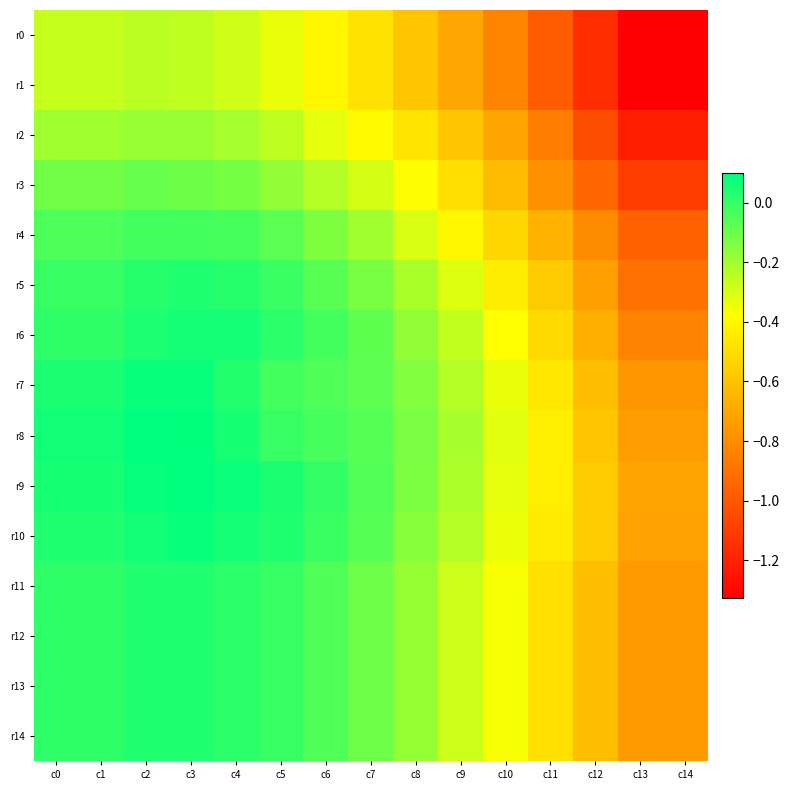

Reading left to right, what are all the values shown in this chart?

r0: c0=-0.3	c1=-0.3	c2=-0.2	c3=-0.3	c4=-0.3	c5=-0.3	c6=-0.4	c7=-0.5	c8=-0.6	c9=-0.7	c10=-0.8	c11=-1.0	c12=-1.2	c13=-1.3	c14=-1.3
r1: c0=-0.3	c1=-0.3	c2=-0.2	c3=-0.3	c4=-0.3	c5=-0.3	c6=-0.4	c7=-0.5	c8=-0.6	c9=-0.7	c10=-0.8	c11=-1.0	c12=-1.2	c13=-1.3	c14=-1.3
r2: c0=-0.2	c1=-0.2	c2=-0.2	c3=-0.2	c4=-0.2	c5=-0.3	c6=-0.3	c7=-0.4	c8=-0.5	c9=-0.6	c10=-0.7	c11=-0.9	c12=-1.0	c13=-1.2	c14=-1.2
r3: c0=-0.1	c1=-0.1	c2=-0.1	c3=-0.1	c4=-0.1	c5=-0.2	c6=-0.2	c7=-0.3	c8=-0.4	c9=-0.5	c10=-0.6	c11=-0.8	c12=-0.9	c13=-1.1	c14=-1.1
r4: c0=-0.0	c1=-0.0	c2=-0.0	c3=-0.0	c4=-0.0	c5=-0.1	c6=-0.1	c7=-0.2	c8=-0.3	c9=-0.4	c10=-0.5	c11=-0.7	c12=-0.8	c13=-1.0	c14=-1.0
r5: c0=-0.0	c1=-0.0	c2=0.0	c3=0.0	c4=0.0	c5=-0.0	c6=-0.1	c7=-0.1	c8=-0.2	c9=-0.3	c10=-0.4	c11=-0.6	c12=-0.7	c13=-0.9	c14=-0.9
r6: c0=0.0	c1=0.0	c2=0.0	c3=0.1	c4=0.1	c5=0.0	c6=-0.0	c7=-0.1	c8=-0.2	c9=-0.3	c10=-0.4	c11=-0.5	c12=-0.7	c13=-0.8	c14=-0.8
r7: c0=0.0	c1=0.0	c2=0.1	c3=0.1	c4=0.0	c5=-0.0	c6=-0.0	c7=-0.1	c8=-0.1	c9=-0.2	c10=-0.3	c11=-0.5	c12=-0.6	c13=-0.8	c14=-0.8
r8: c0=0.1	c1=0.1	c2=0.1	c3=0.1	c4=0.1	c5=-0.0	c6=-0.0	c7=-0.1	c8=-0.1	c9=-0.2	c10=-0.3	c11=-0.4	c12=-0.6	c13=-0.7	c14=-0.7
r9: c0=0.1	c1=0.1	c2=0.1	c3=0.1	c4=0.1	c5=0.0	c6=0.0	c7=-0.1	c8=-0.1	c9=-0.2	c10=-0.3	c11=-0.4	c12=-0.6	c13=-0.7	c14=-0.7
r10: c0=0.0	c1=0.0	c2=0.1	c3=0.1	c4=0.1	c5=0.0	c6=-0.0	c7=-0.1	c8=-0.2	c9=-0.2	c10=-0.3	c11=-0.4	c12=-0.6	c13=-0.7	c14=-0.7
r11: c0=0.0	c1=0.0	c2=0.0	c3=0.0	c4=0.0	c5=-0.0	c6=-0.0	c7=-0.1	c8=-0.2	c9=-0.3	c10=-0.4	c11=-0.5	c12=-0.6	c13=-0.7	c14=-0.7
r12: c0=0.0	c1=0.0	c2=0.0	c3=0.0	c4=0.0	c5=-0.0	c6=-0.0	c7=-0.1	c8=-0.2	c9=-0.3	c10=-0.4	c11=-0.5	c12=-0.6	c13=-0.7	c14=-0.7
r13: c0=0.0	c1=0.0	c2=0.0	c3=0.0	c4=0.0	c5=-0.0	c6=-0.0	c7=-0.1	c8=-0.2	c9=-0.3	c10=-0.4	c11=-0.5	c12=-0.6	c13=-0.7	c14=-0.7
r14: c0=0.0	c1=0.0	c2=0.0	c3=0.0	c4=0.0	c5=-0.0	c6=-0.0	c7=-0.1	c8=-0.2	c9=-0.3	c10=-0.4	c11=-0.5	c12=-0.6	c13=-0.7	c14=-0.7